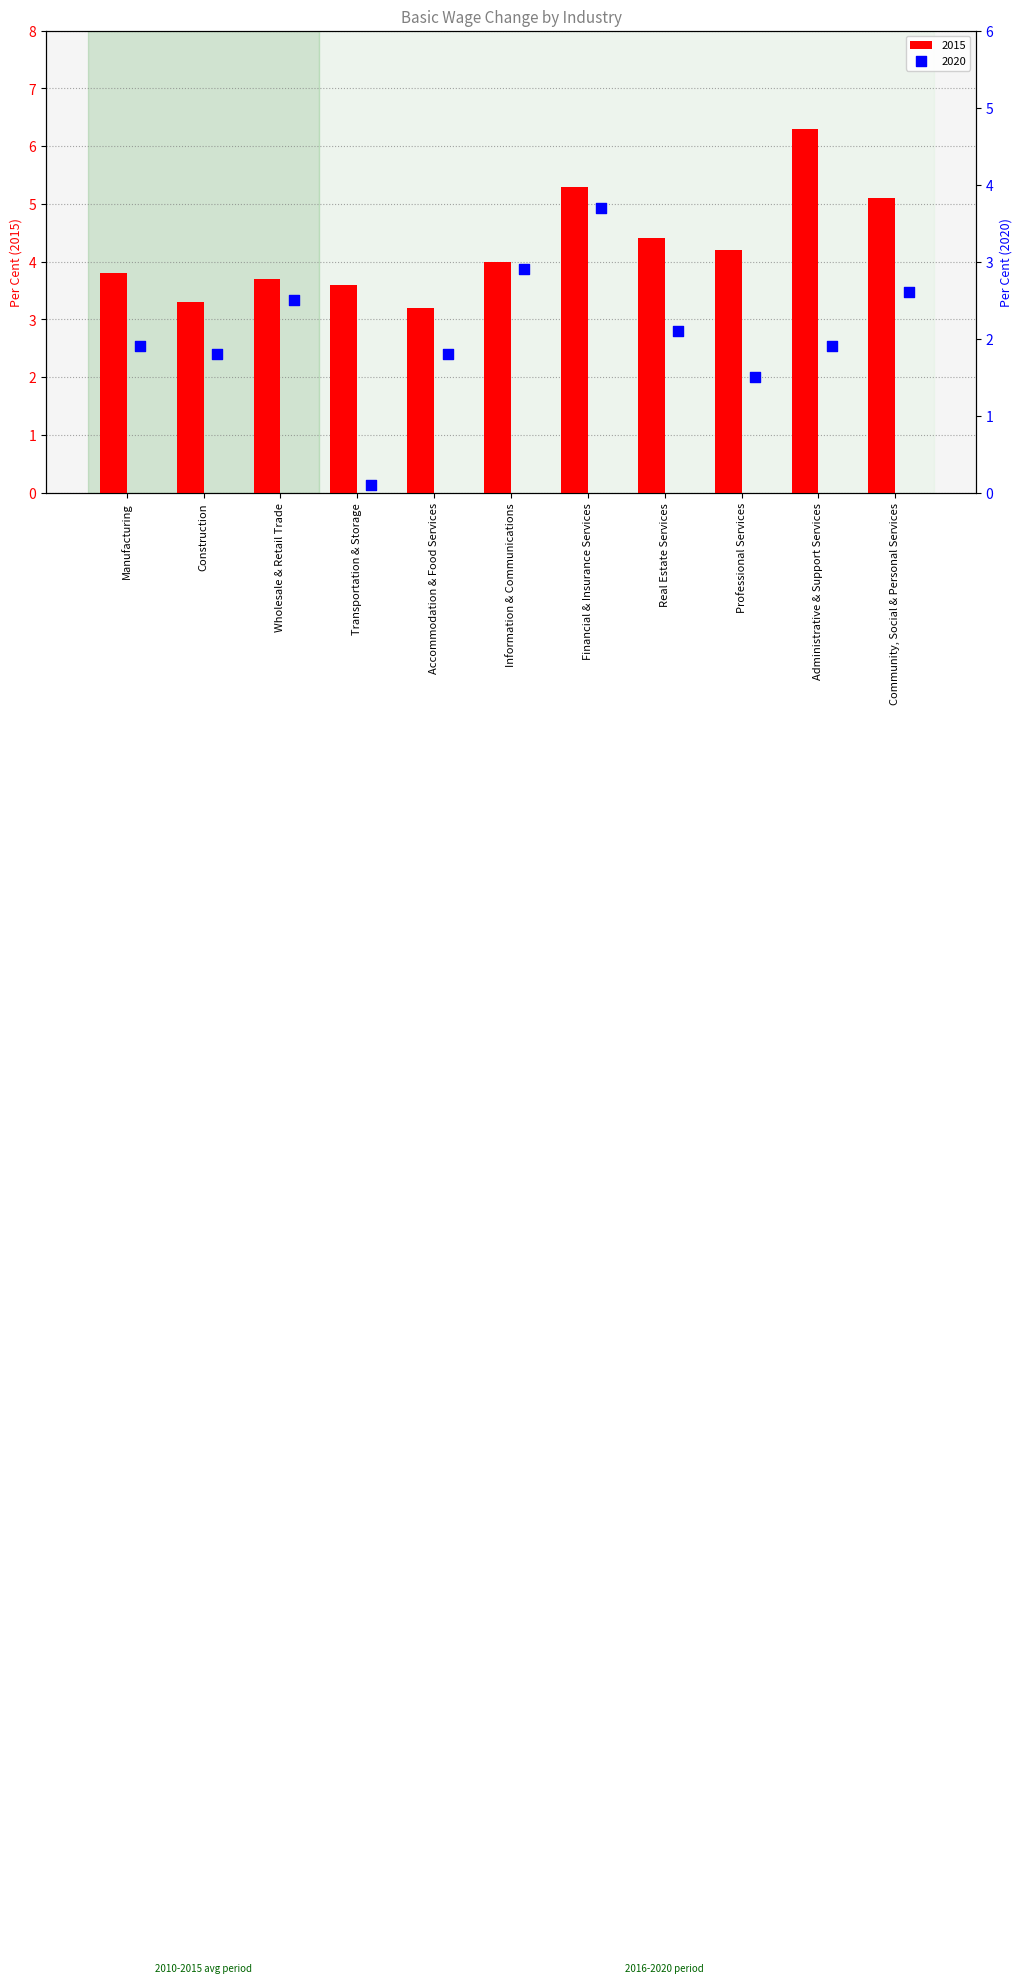

Which series has the largest Y range (max minus min)?

2020